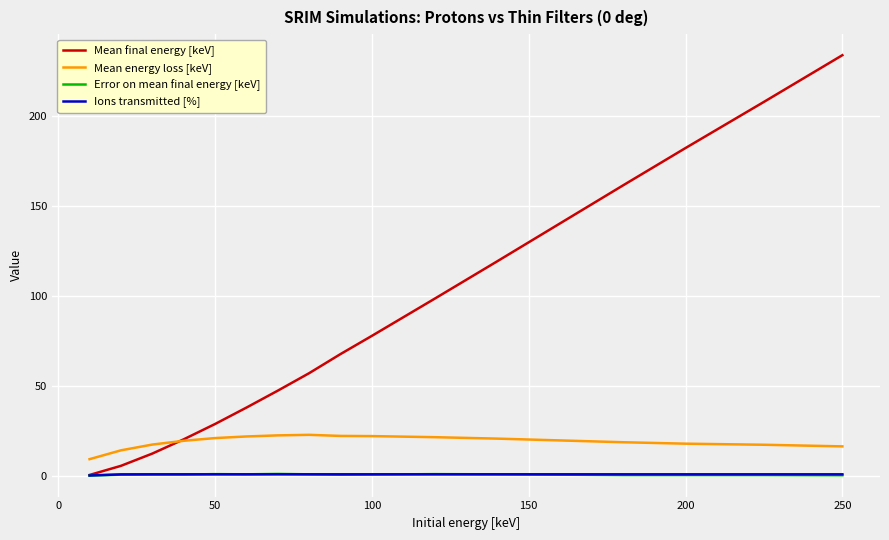

True or false: Mean energy loss [keV] and Ions transmitted [%] cross at least once.

False